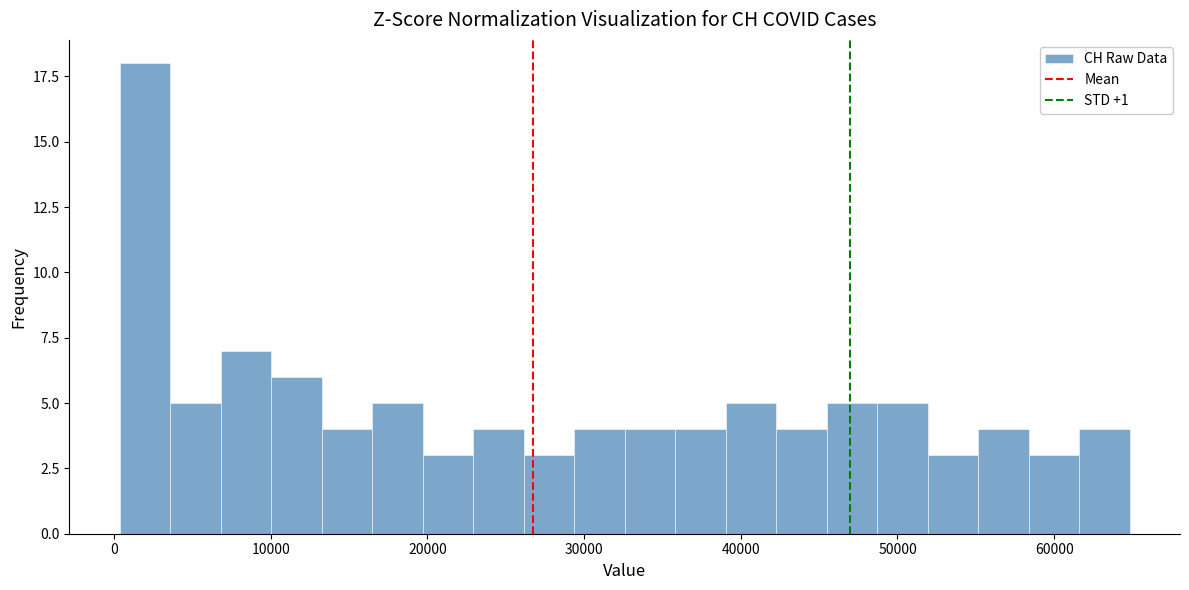

Around what value on the x-axis is the tallest bar? Give the approximate position of its centre, as read against the axis.

2000